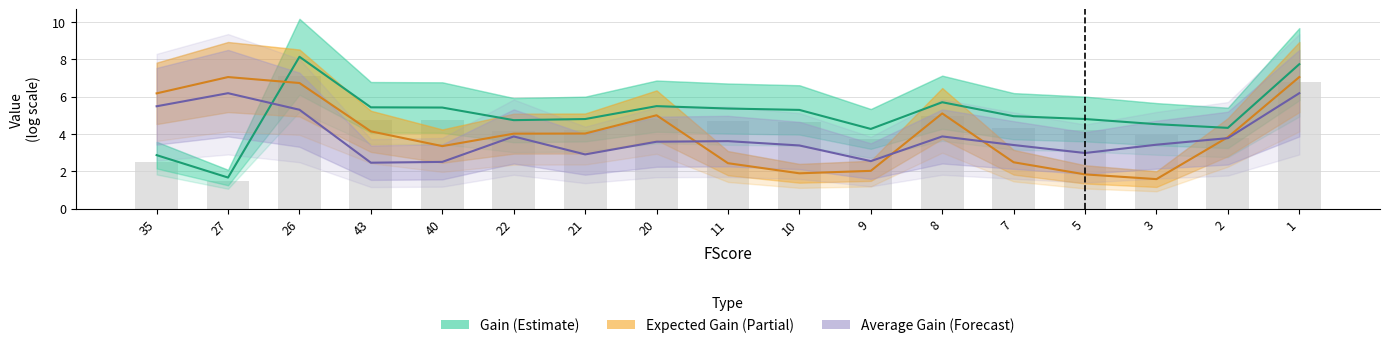

The Average Gain series shows 2.0 at 8. True or false?

False